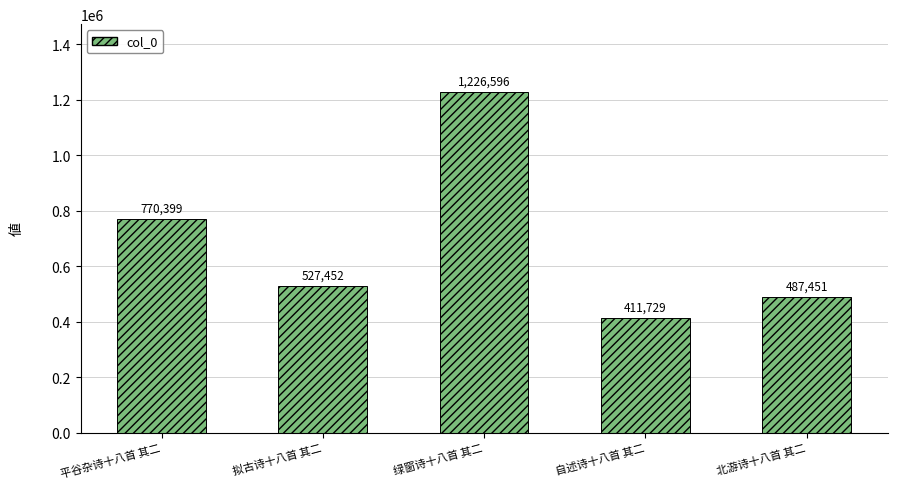

True or false: the data shows 1226596 at 绿窗诗十八首 其二.

True